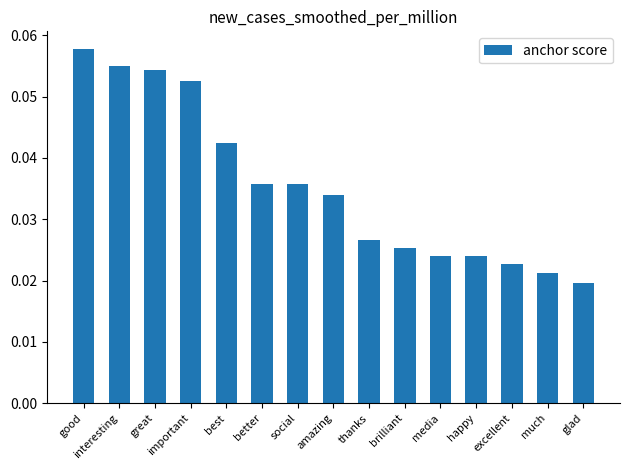

Where is the data nearest to the value 0?

glad